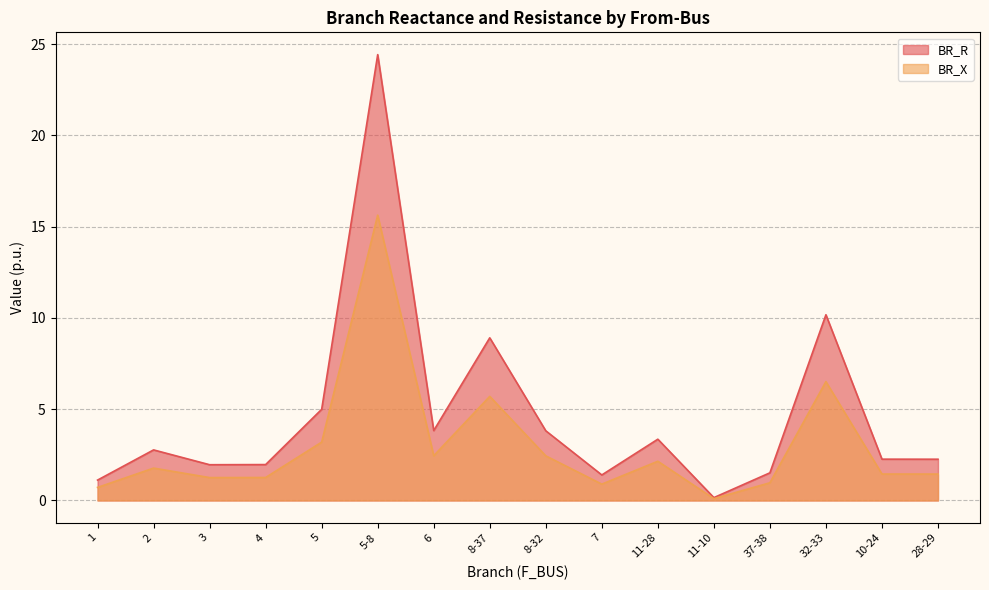

What is the difference between the highest and lowest values at 3?

0.7